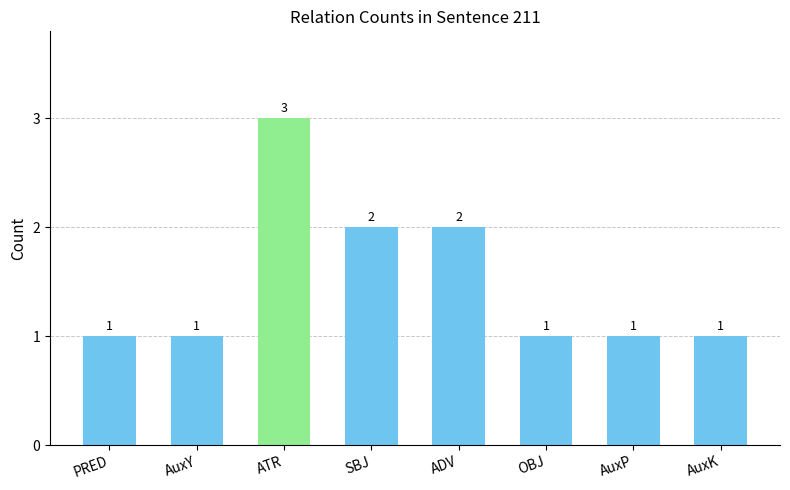

Between AuxY and ADV, which is larger?

ADV